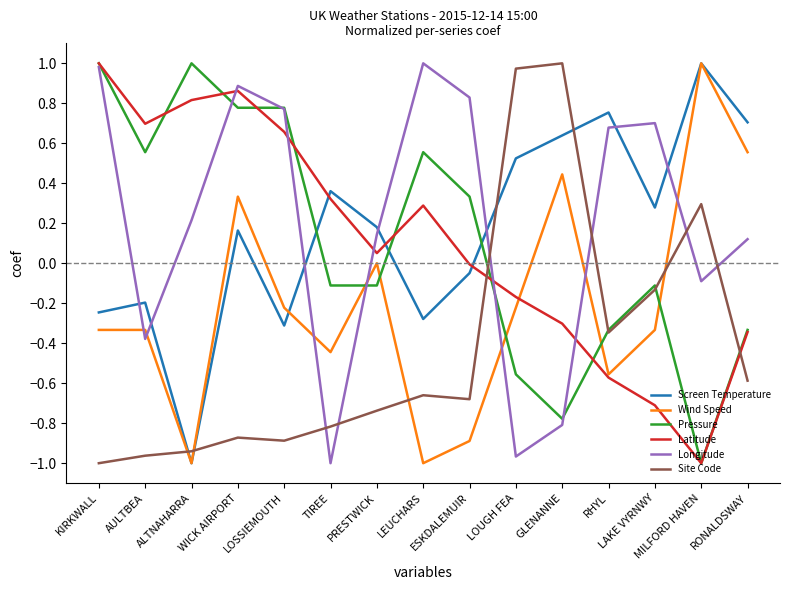

How many positive values does the Site Code series have?

3